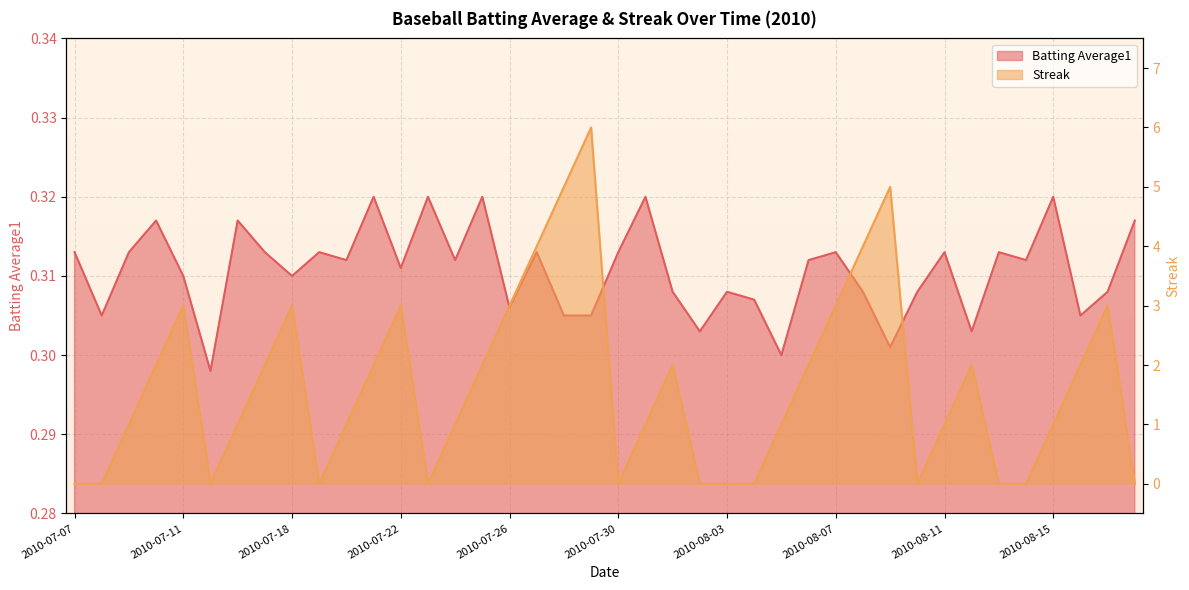

At which category does Streak reach its first local valley?

2010-07-15